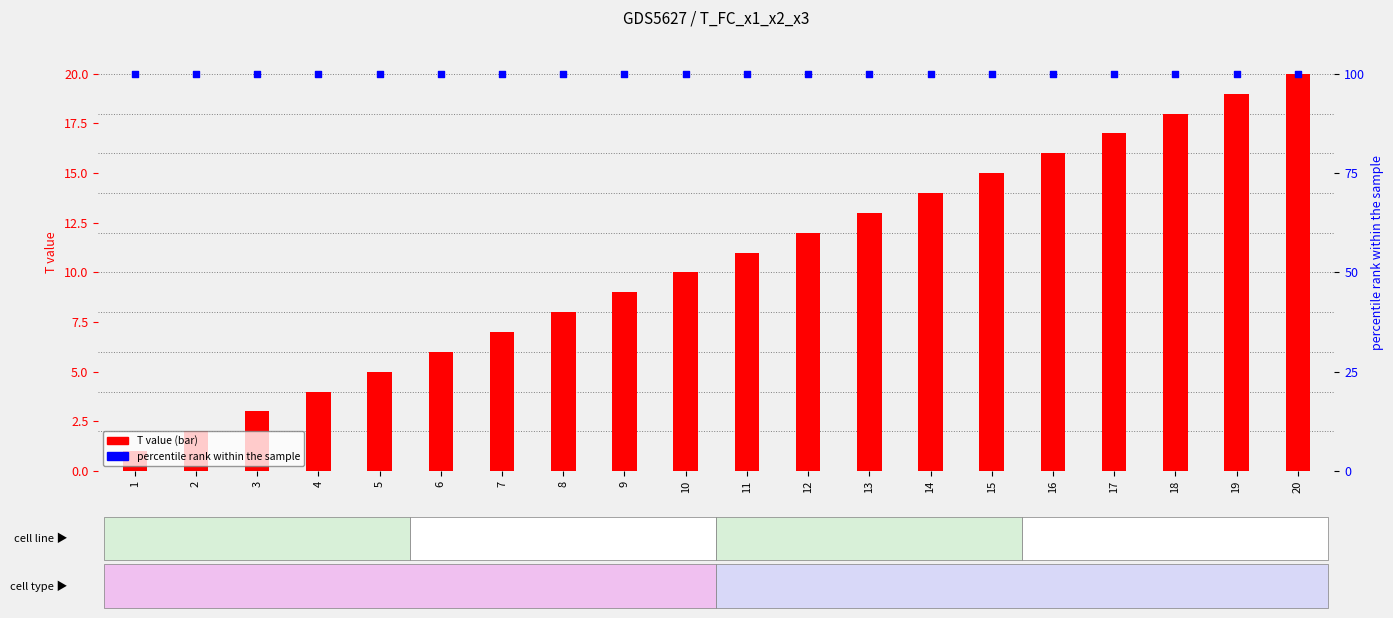

What are all the series names shown in the legend?

T value, percentile rank within the sample